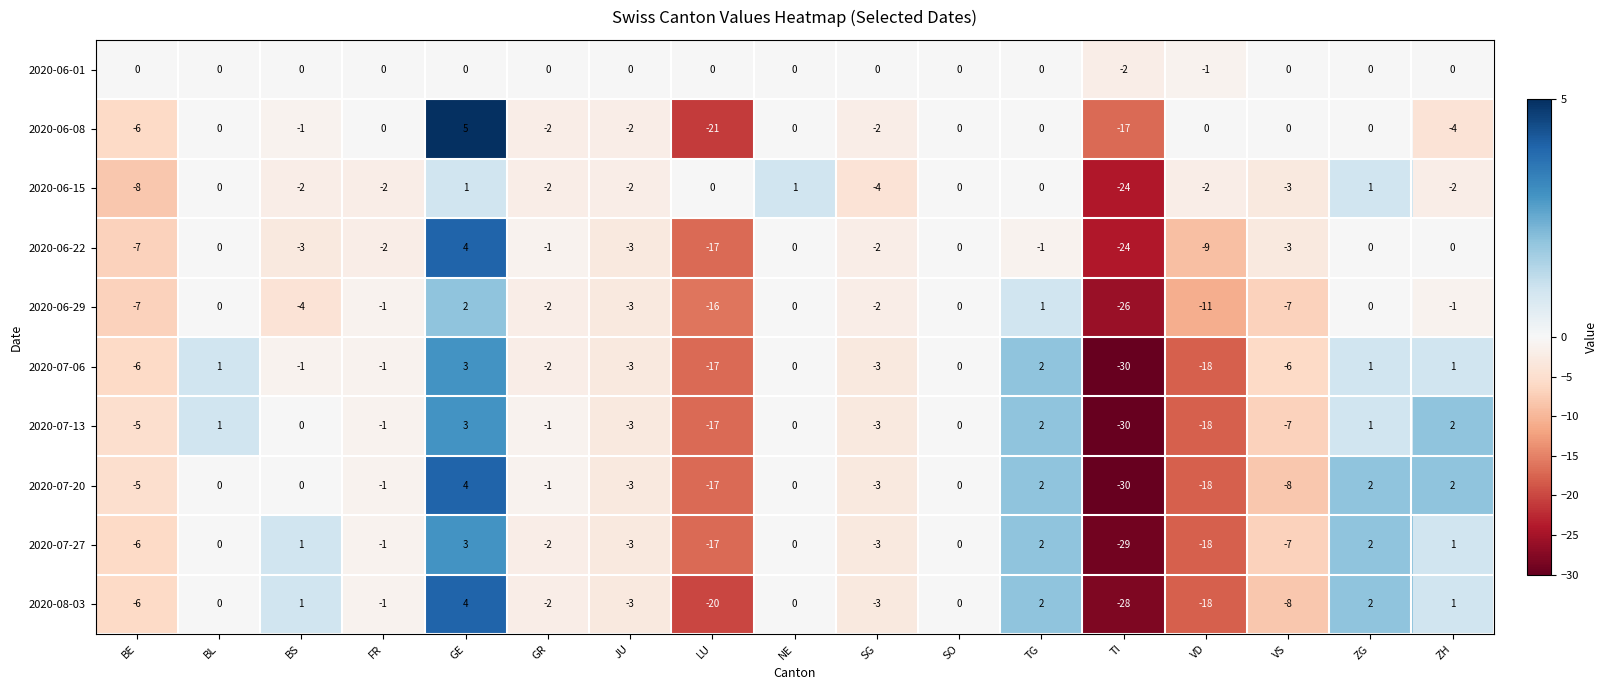

At which label does 2020-07-27 first exceed -1?

BL